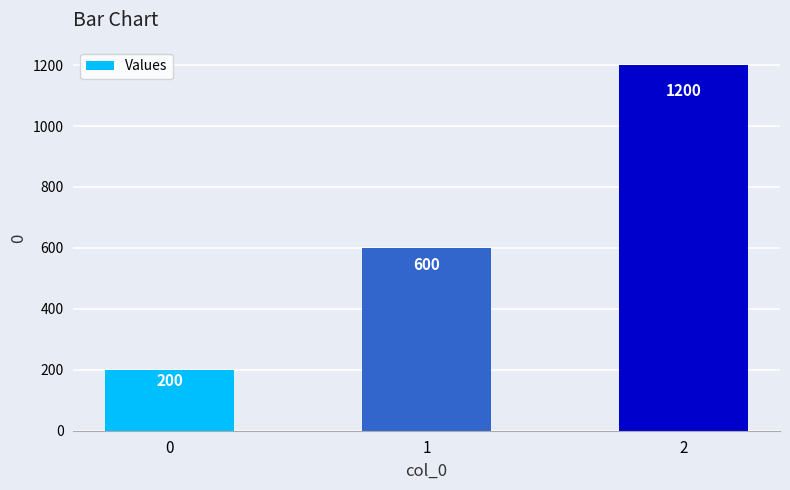

How many distinct data groups are displayed?

1